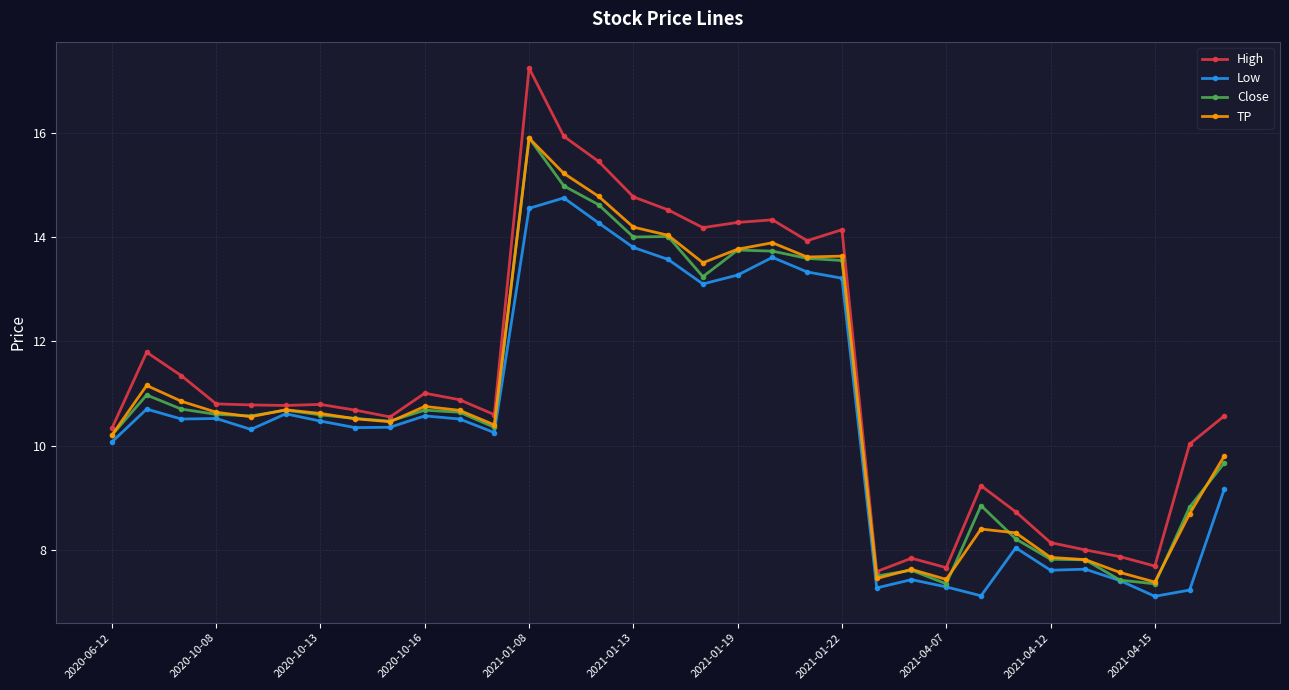

Which series has the widest spread of values?

High